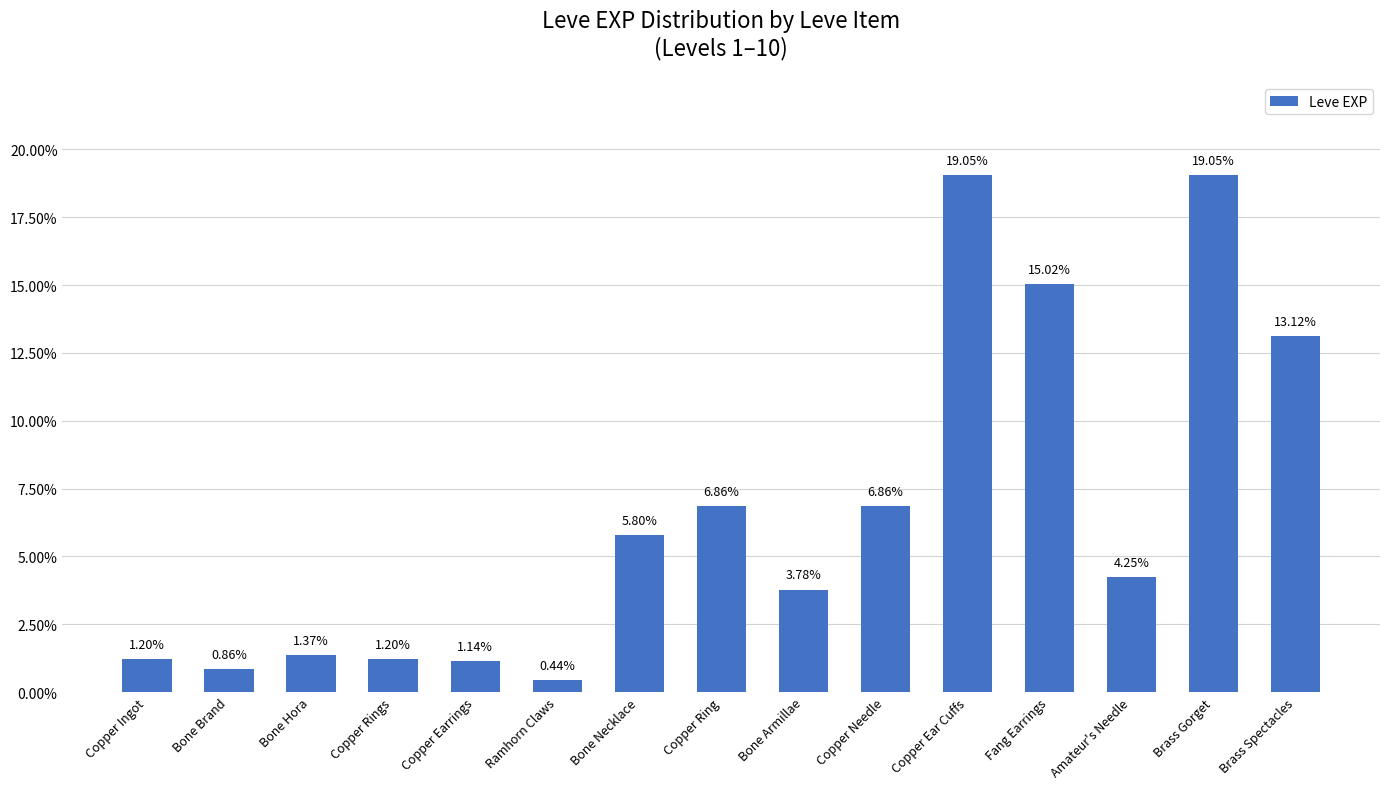

At which label does the data first exceed 4?

Bone Necklace